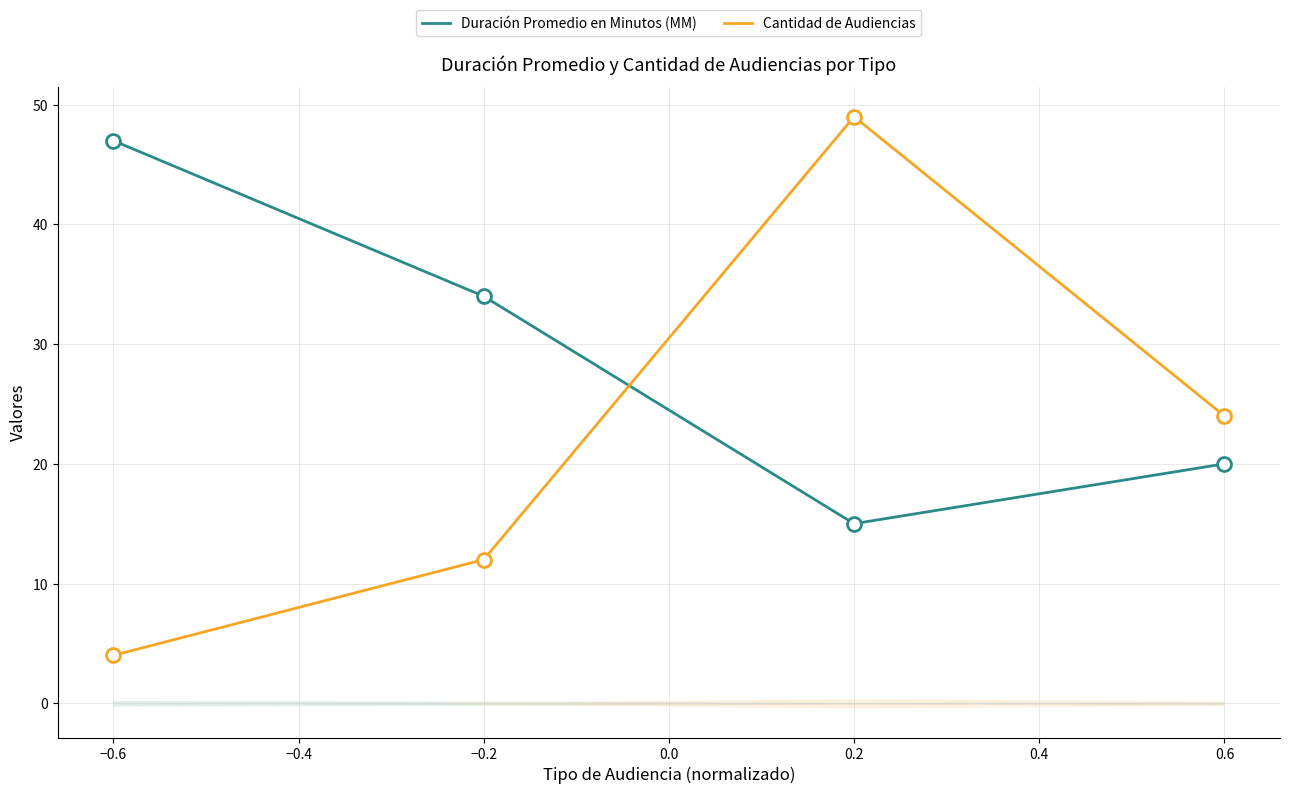

What is the lowest value of the Cantidad de Audiencias series?

4